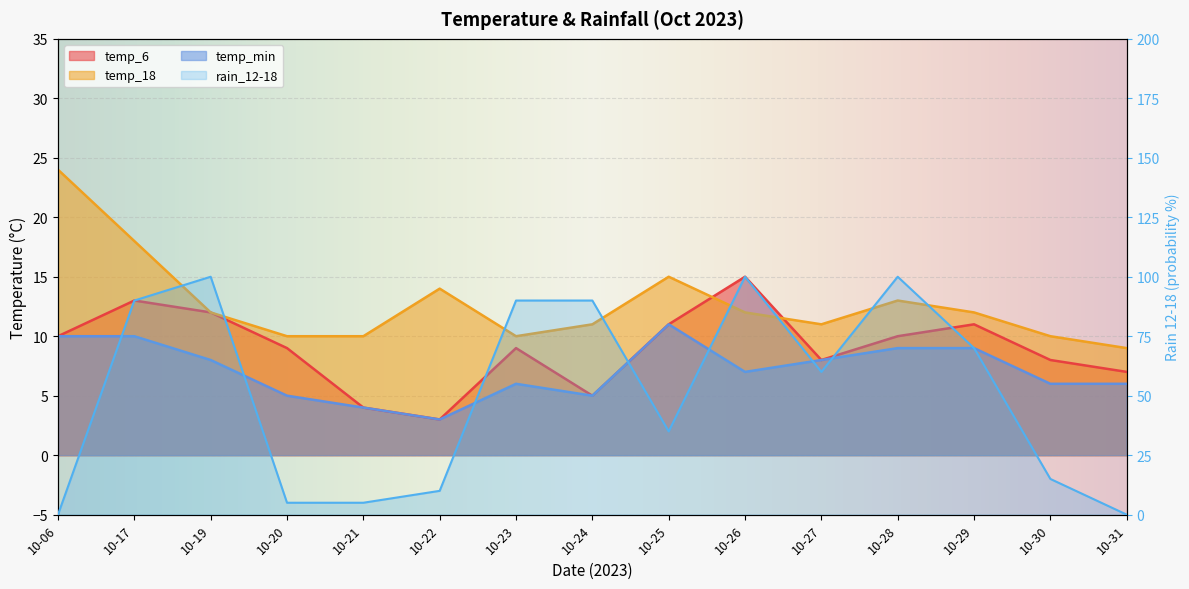

What is the difference between the temp_6 values at 10-22 and 10-27?

5